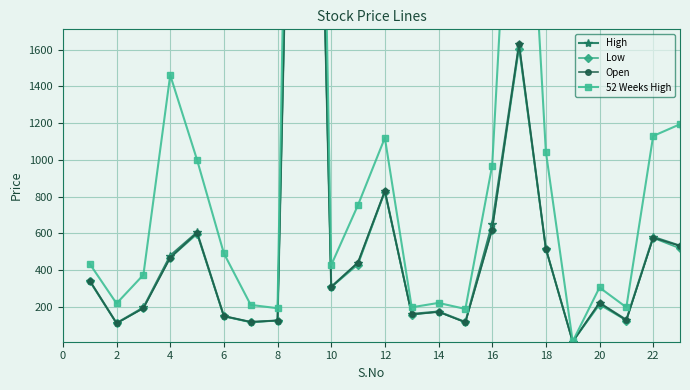

Is this an area chart (filled region under the line)?

No